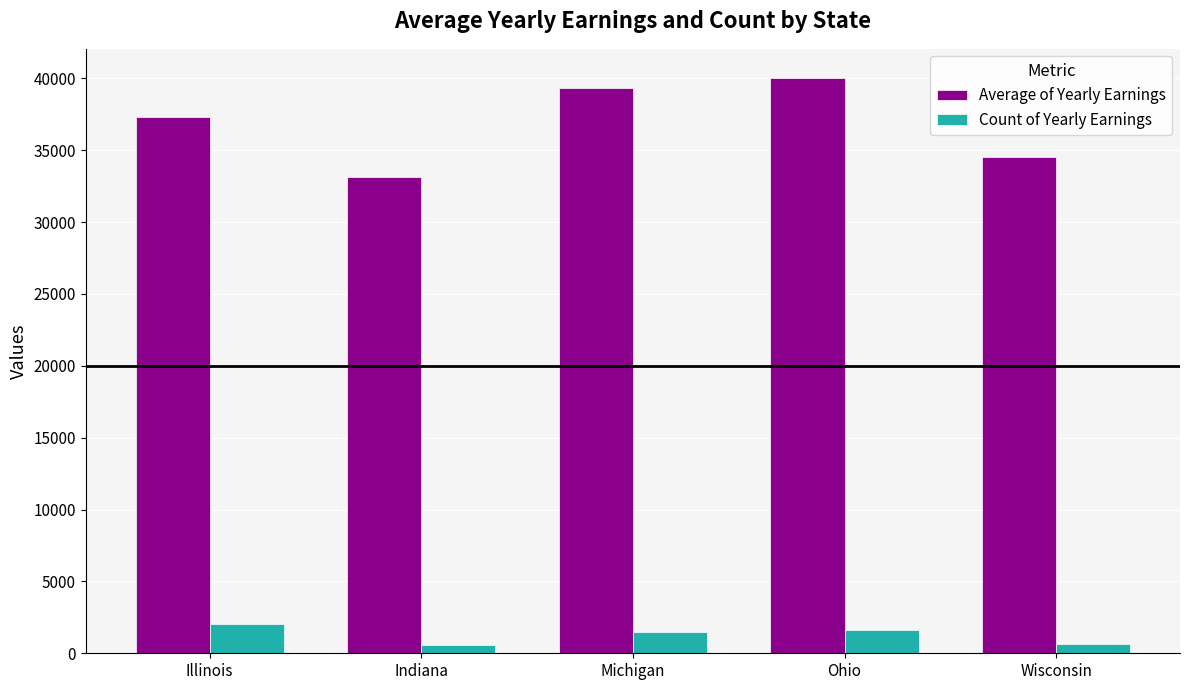

What value does the Count of Yearly Earnings series have at Indiana?

598.0